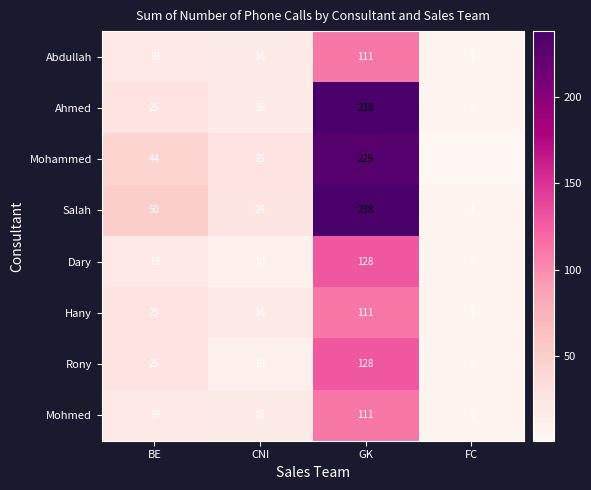

At which category is the sum across all series the highest?

GK